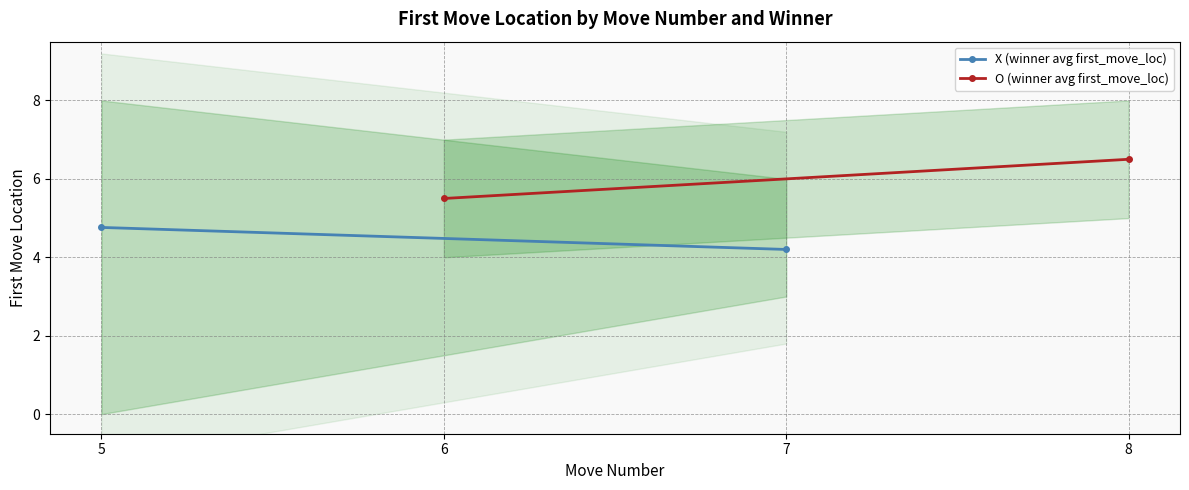

True or false: O (winner avg first_move_loc) has a value of 11.0 at 8.

False